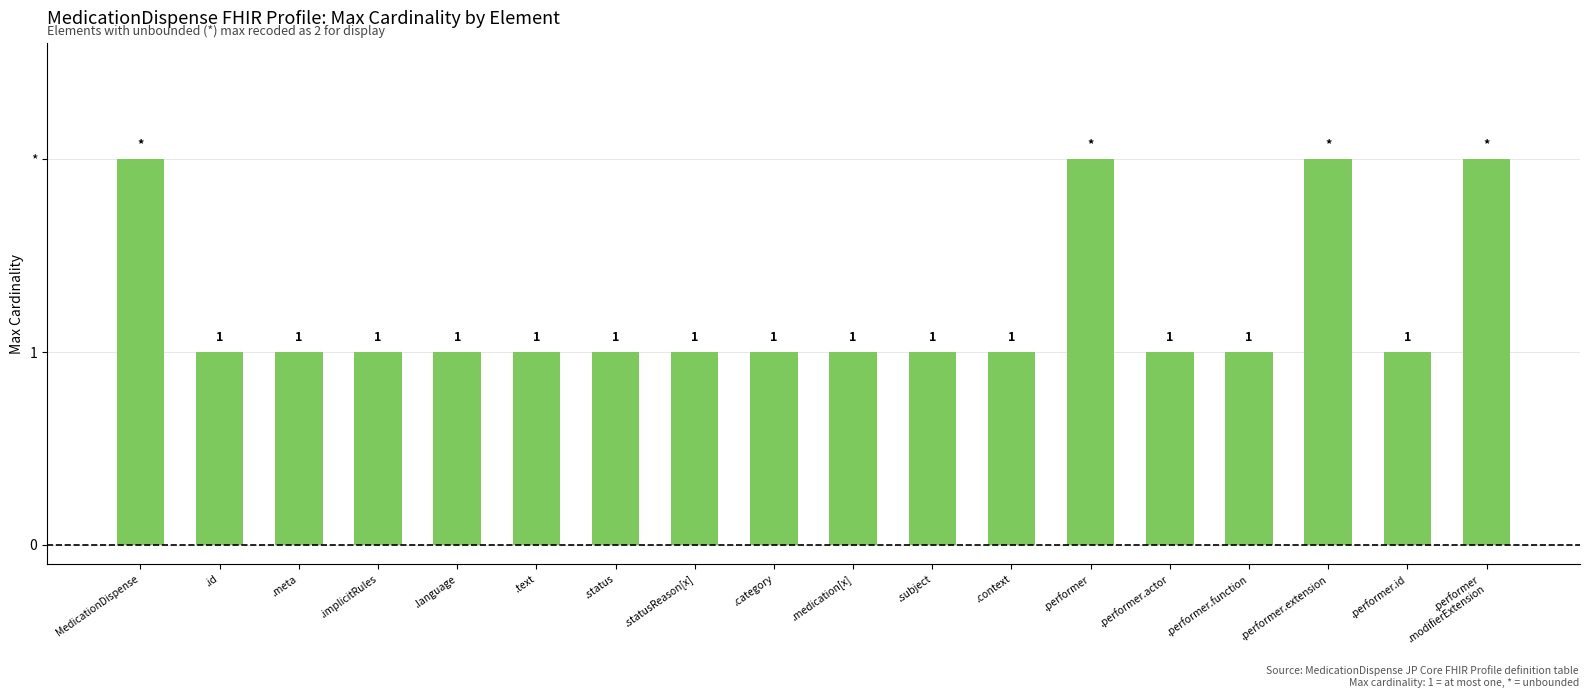

Are the bars horizontal?

No